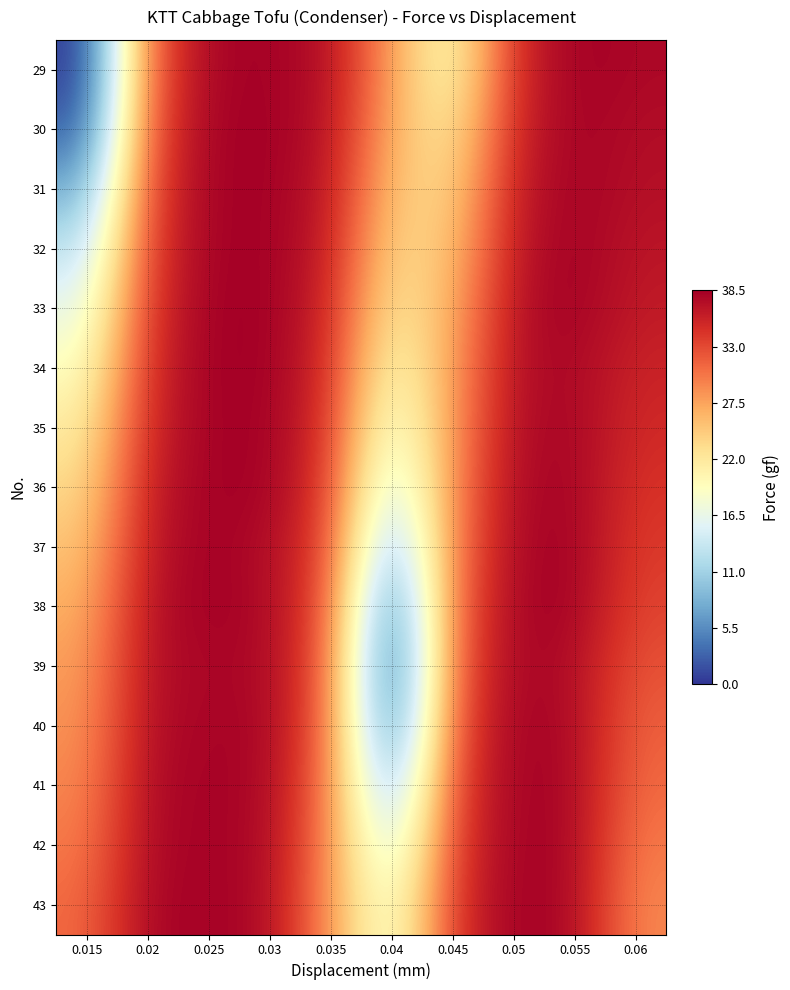

Reading right to left, transcribe all the data shown in this chart.

29: 0.06=37.8	0.055=38.5	0.05=35.1	0.045=19.0	0.04=27.7	0.035=37.4	0.03=38.3	0.025=38.2	0.02=31.5	0.015=0.0
30: 0.06=37.4	0.055=38.4	0.05=35.6	0.045=21.5	0.04=26.6	0.035=37.2	0.03=38.4	0.025=38.4	0.02=32.4	0.015=2.2
31: 0.06=37.2	0.055=38.4	0.05=36.3	0.045=23.4	0.04=25.1	0.035=36.7	0.03=38.4	0.025=38.4	0.02=33.3	0.015=7.5
32: 0.06=36.7	0.055=38.5	0.05=36.7	0.045=25.1	0.04=23.4	0.035=36.3	0.03=38.4	0.025=38.4	0.02=33.9	0.015=12.6
33: 0.06=36.3	0.055=38.5	0.05=37.2	0.045=26.6	0.04=21.5	0.035=35.6	0.03=38.5	0.025=38.5	0.02=34.5	0.015=16.2
34: 0.06=35.6	0.055=37.9	0.05=37.4	0.045=27.7	0.04=19.0	0.035=35.1	0.03=38.5	0.025=38.5	0.02=35.1	0.015=19.0
35: 0.06=35.1	0.055=38.1	0.05=37.5	0.045=28.4	0.04=16.2	0.035=34.5	0.03=38.4	0.025=38.4	0.02=35.6	0.015=21.5
36: 0.06=34.5	0.055=38.2	0.05=37.8	0.045=29.1	0.04=12.6	0.035=33.9	0.03=38.4	0.025=38.4	0.02=36.3	0.015=23.4
37: 0.06=33.9	0.055=38.4	0.05=37.9	0.045=29.9	0.04=7.5	0.035=33.3	0.03=37.5	0.025=38.5	0.02=36.7	0.015=25.1
38: 0.06=33.3	0.055=38.4	0.05=38.1	0.045=30.9	0.04=2.2	0.035=32.4	0.03=37.8	0.025=38.5	0.02=37.2	0.015=26.6
39: 0.06=32.4	0.055=37.5	0.05=38.2	0.045=31.5	0.04=0.0	0.035=31.5	0.03=37.9	0.025=37.9	0.02=37.4	0.015=27.7
40: 0.06=31.5	0.055=37.8	0.05=38.4	0.045=32.4	0.04=2.2	0.035=30.9	0.03=38.1	0.025=38.1	0.02=37.5	0.015=28.4
41: 0.06=30.9	0.055=37.9	0.05=38.4	0.045=33.3	0.04=7.5	0.035=29.9	0.03=38.0	0.025=38.2	0.02=37.8	0.015=29.1
42: 0.06=29.9	0.055=38.0	0.05=38.4	0.045=33.9	0.04=12.6	0.035=29.1	0.03=37.9	0.025=38.2	0.02=37.9	0.015=29.9
43: 0.06=29.1	0.055=37.9	0.05=38.5	0.045=34.5	0.04=16.2	0.035=28.4	0.03=37.8	0.025=38.3	0.02=38.1	0.015=30.9